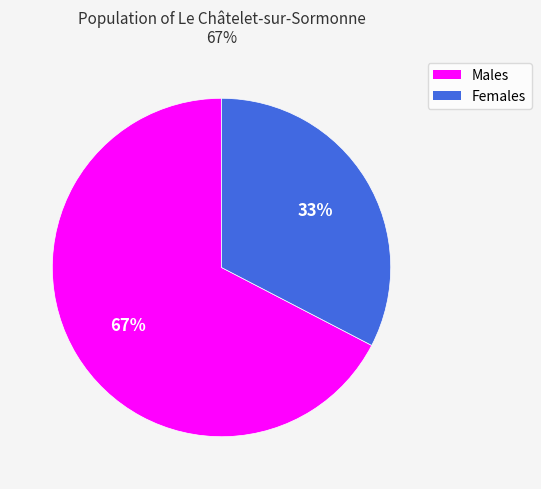

To the nearest percent, what is the average slice percentage?

50%